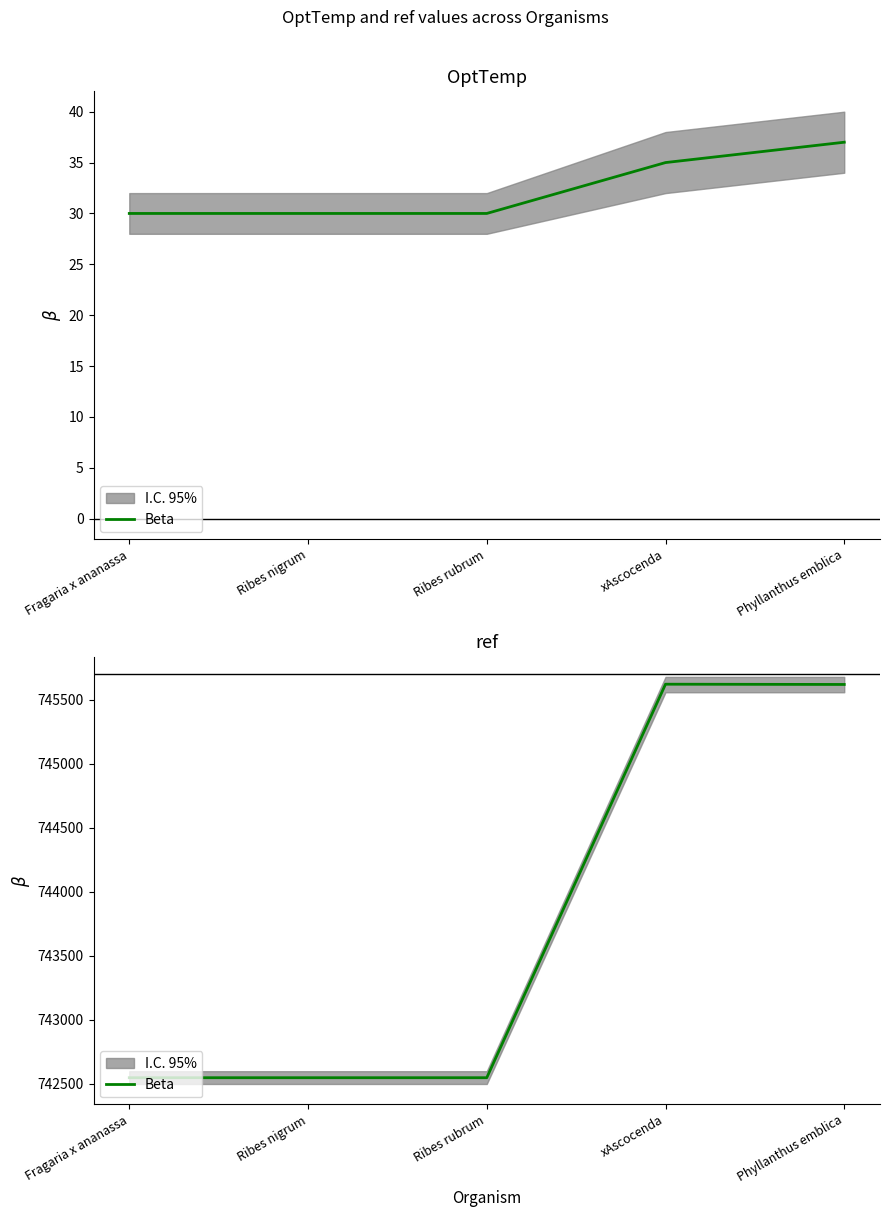

What is the approximate value at xAscocenda?

745623